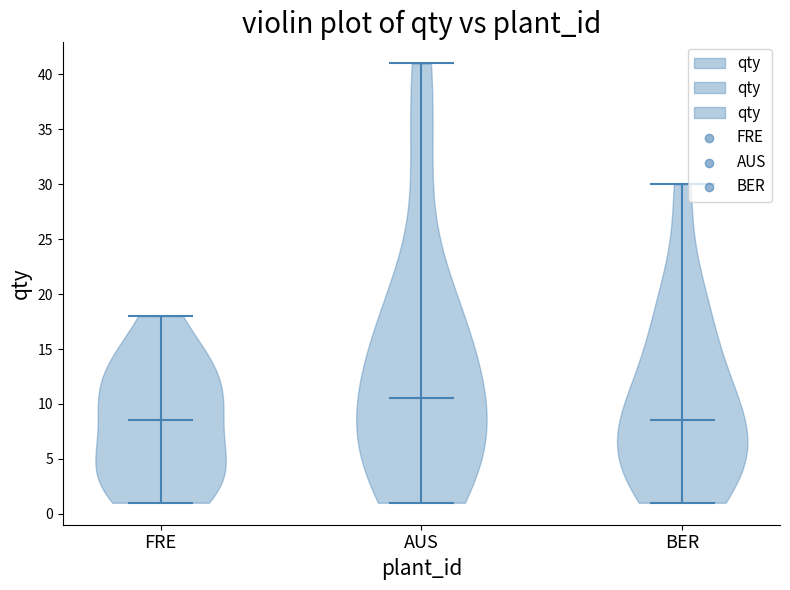

What is the highest point the violin for BER reaches on the y-axis? The values are not printed on the chart, so give them approximately, as read against the axis.

30.0